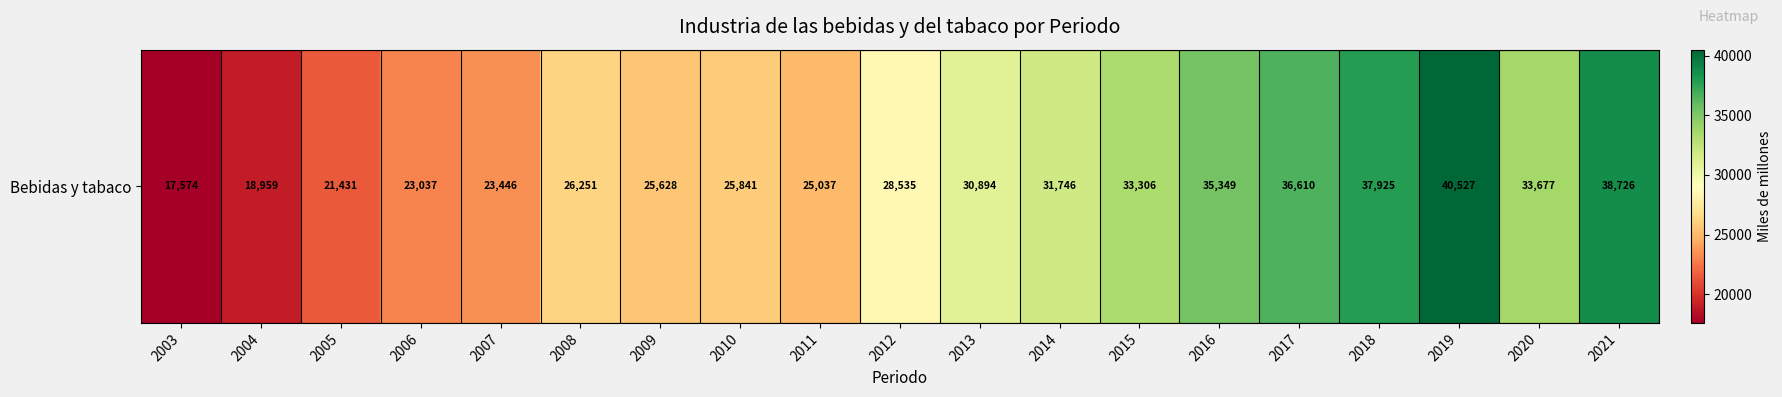

What is the change in value from 2004 to 2013?

+11935.2